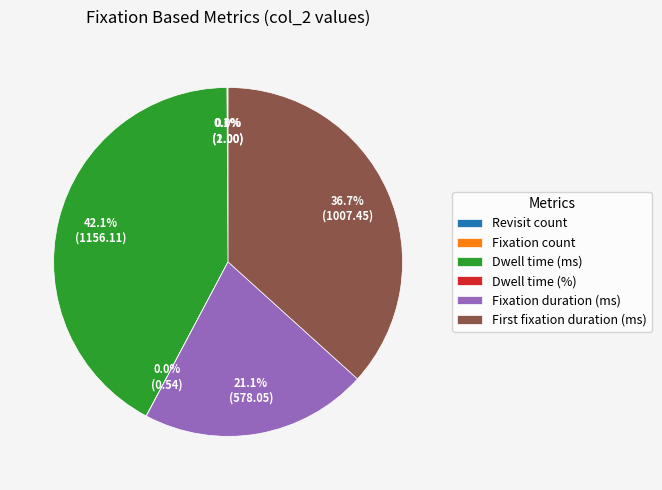

Which category has the biggest portion of the pie?

Dwell time (ms)